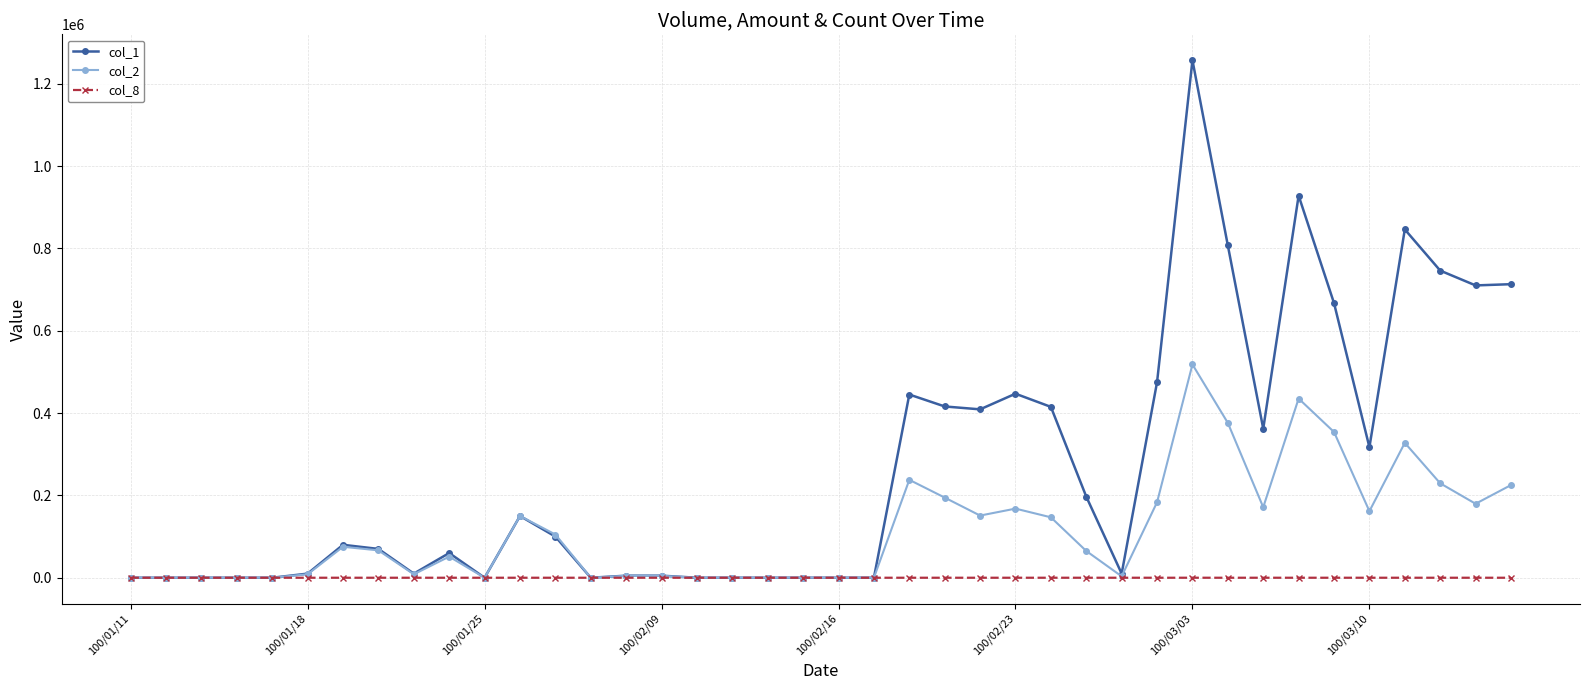

What is the difference between the maximum and second lowest values in the col_1 series?

1257000